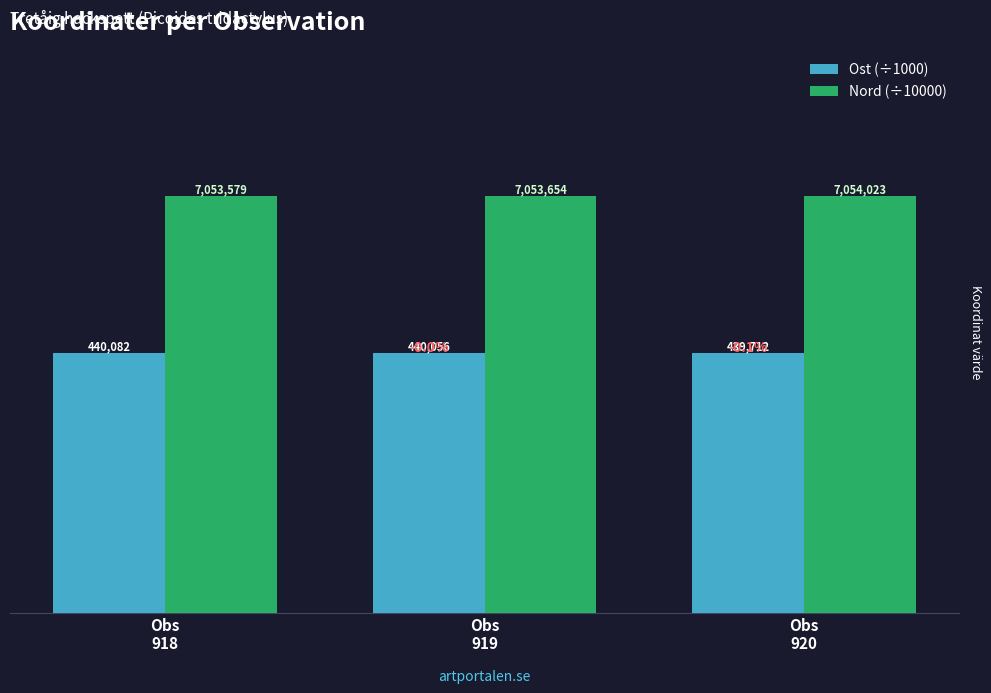

What are all the series names shown in the legend?

Ost (÷1000), Nord (÷10000)